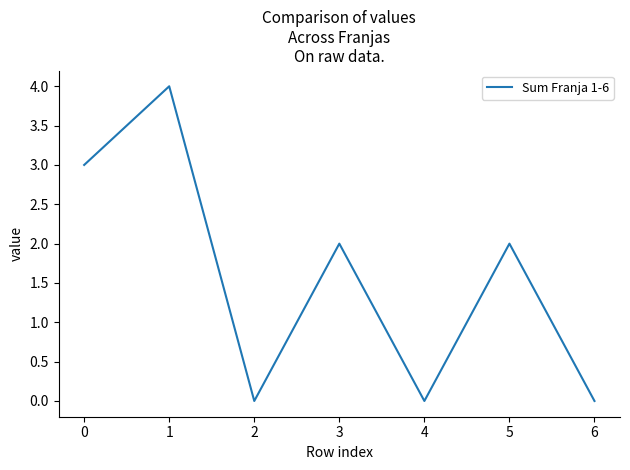

Does the chart have visible grid lines?

No